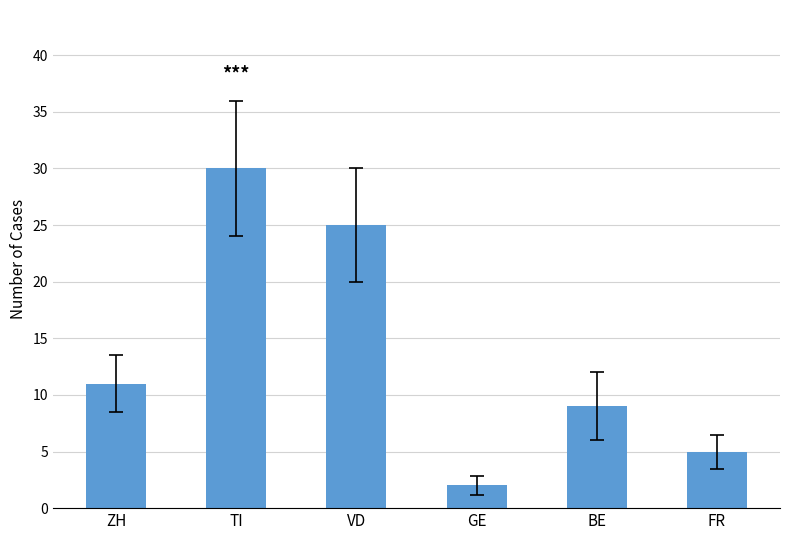

Are the bars horizontal?

No